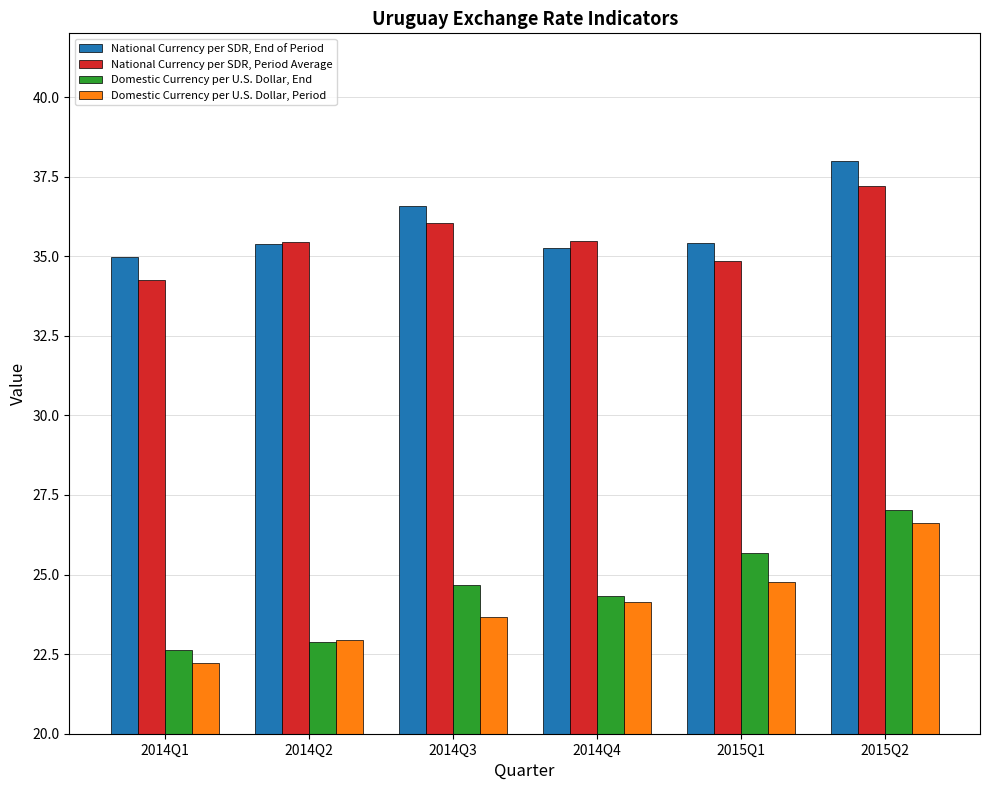

How many groups of bars are there?

6